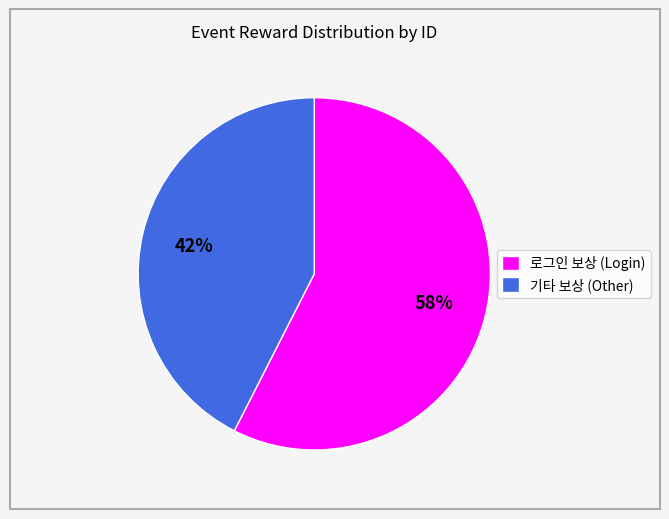

Is it true that 기타 보상 (Other) is 29% of the pie?

False